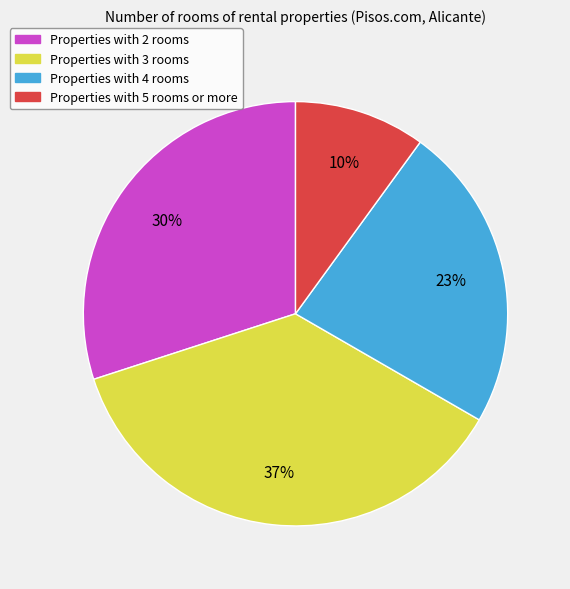

Is there a majority slice in this chart?

No